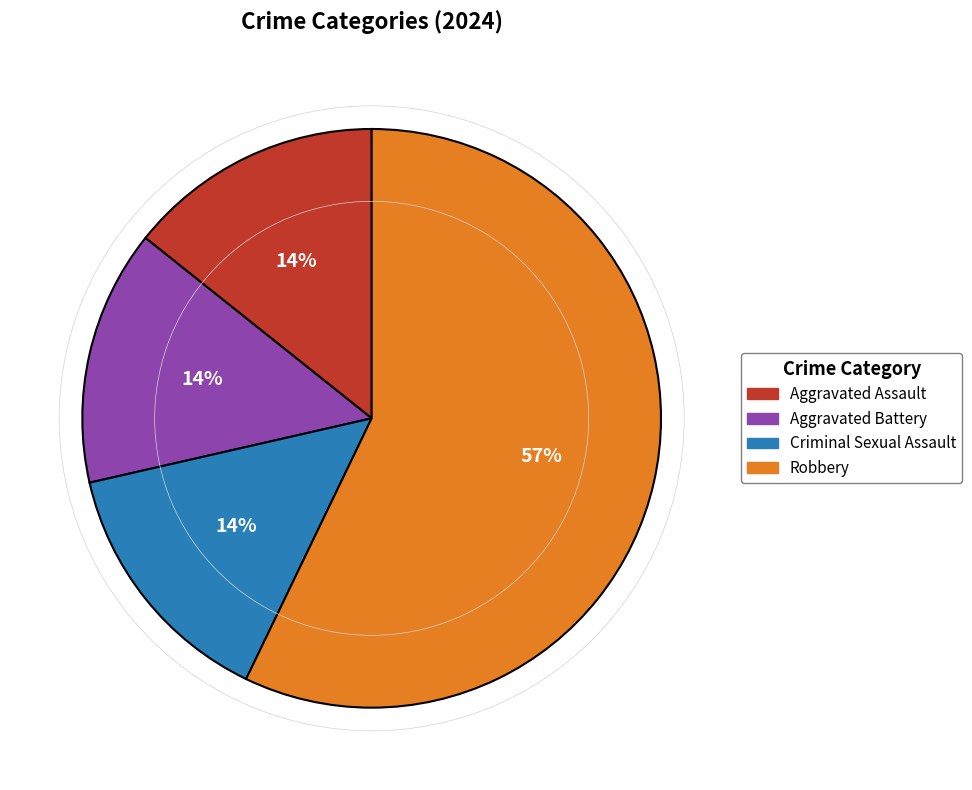

What is the ratio of the value at Aggravated Assault to the value at Criminal Sexual Assault?

1.0